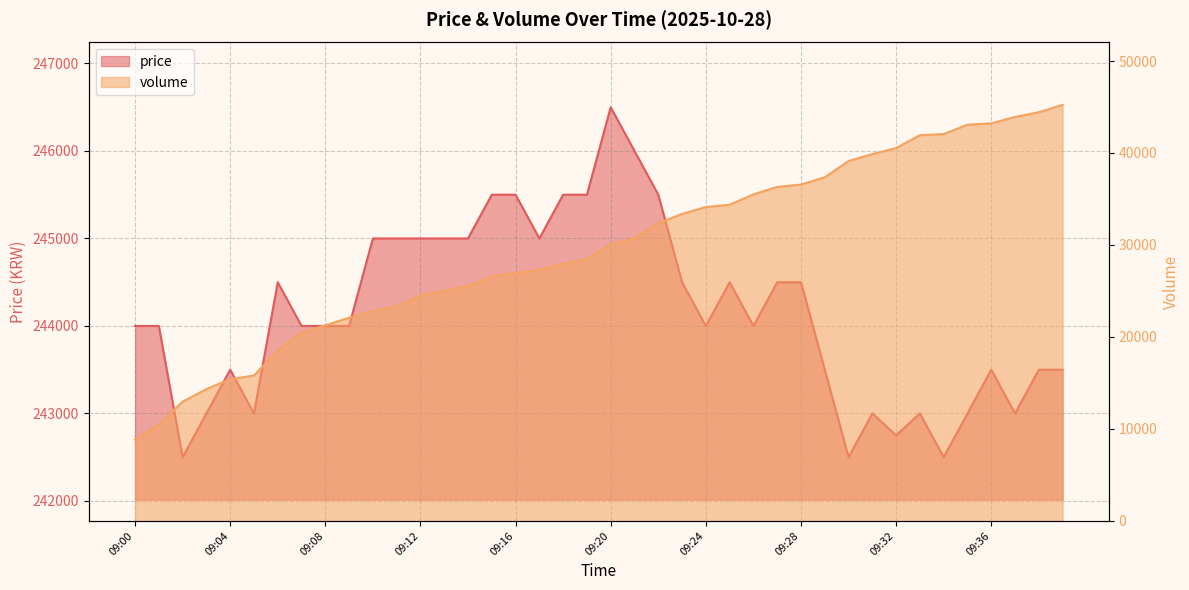

What is the difference between the maximum and minimum values in the volume series?

36382